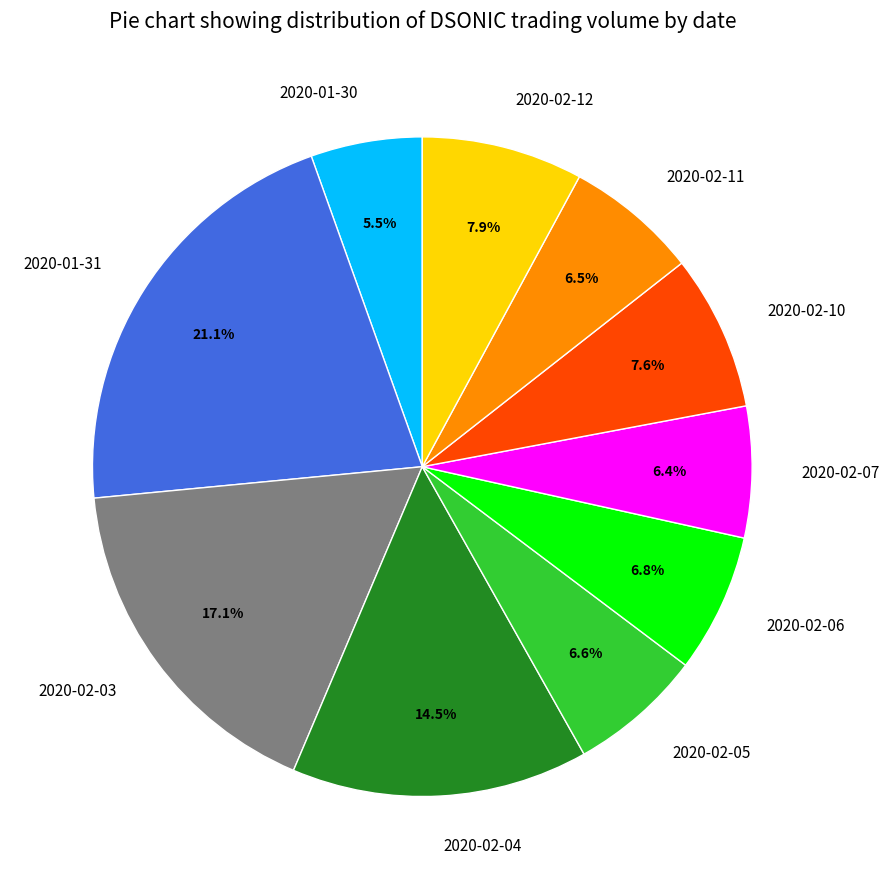

Is it true that 2020-02-10 is 8% of the pie?

True